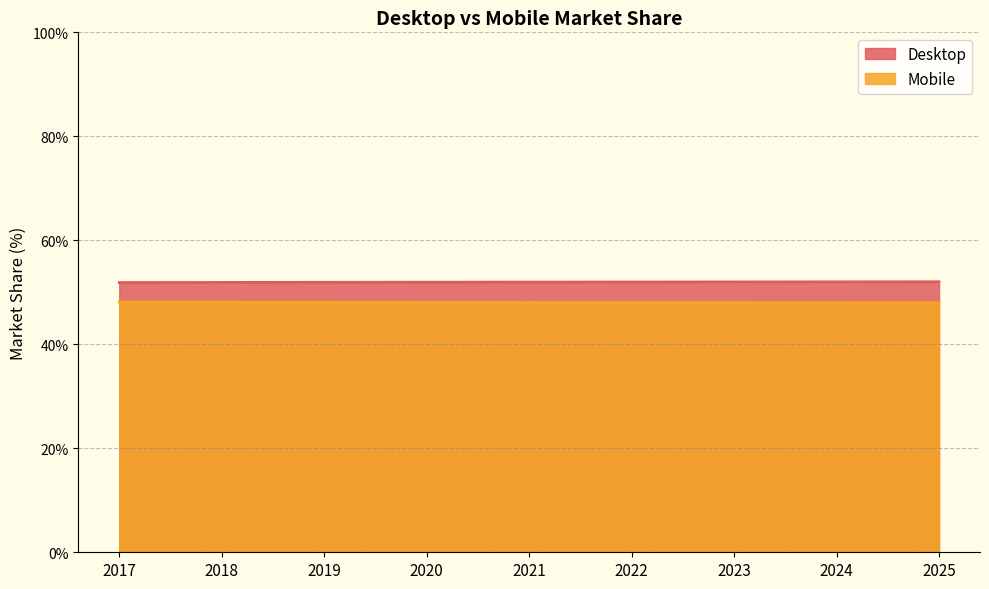

What are all the series names shown in the legend?

Desktop, Mobile